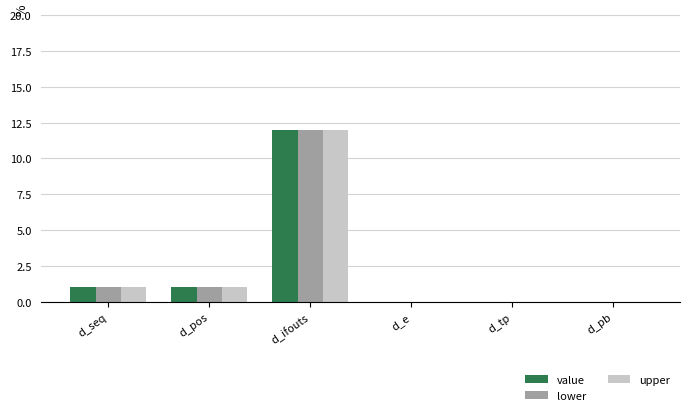

Reading left to right, what are all the values shown in this chart?

value: d_seq=1	d_pos=1	d_ifouts=12	d_e=0	d_tp=0	d_pb=0
lower: d_seq=1	d_pos=1	d_ifouts=12	d_e=0	d_tp=0	d_pb=0
upper: d_seq=1	d_pos=1	d_ifouts=12	d_e=0	d_tp=0	d_pb=0